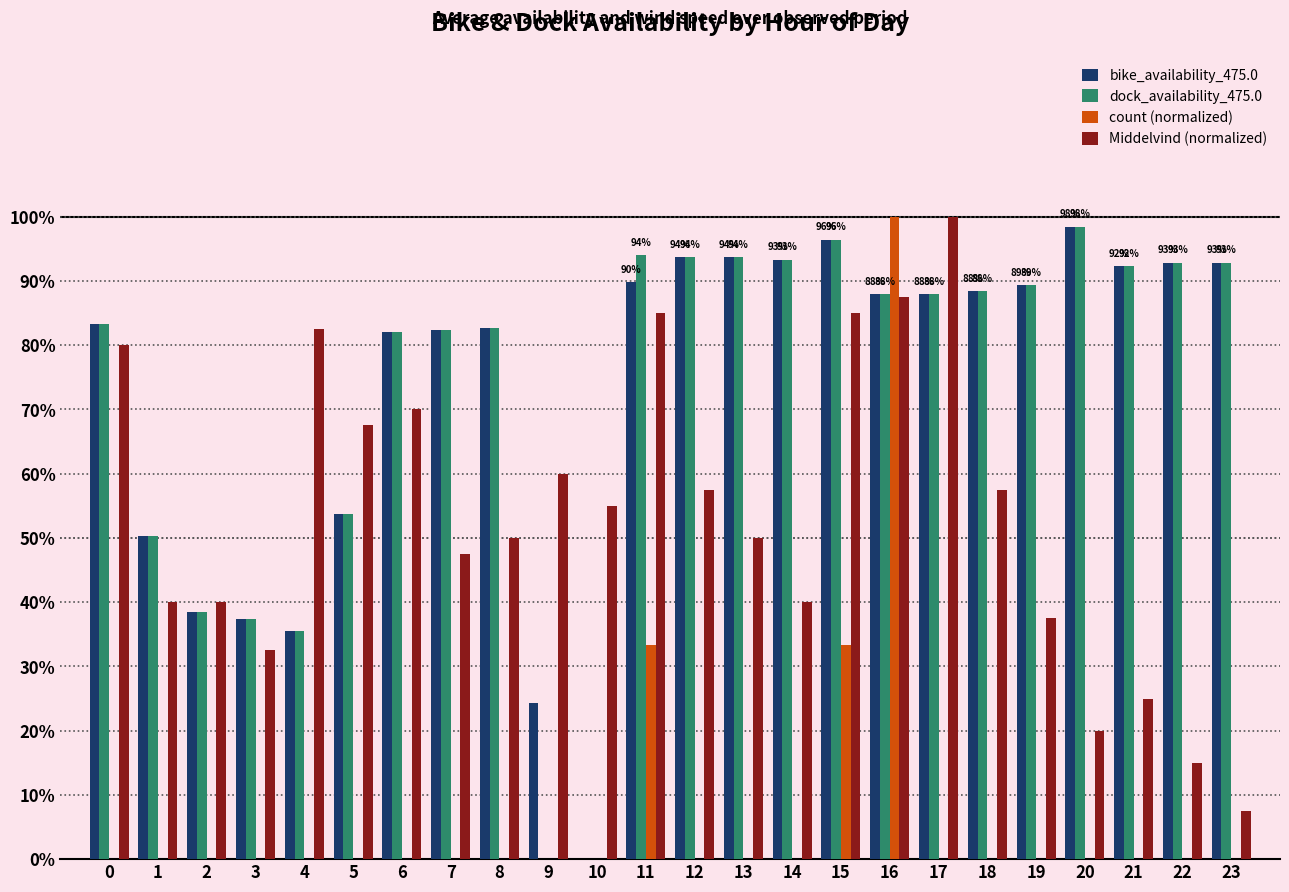

What are all the series names shown in the legend?

bike_availability_475.0, dock_availability_475.0, count (normalized), Middelvind (normalized)